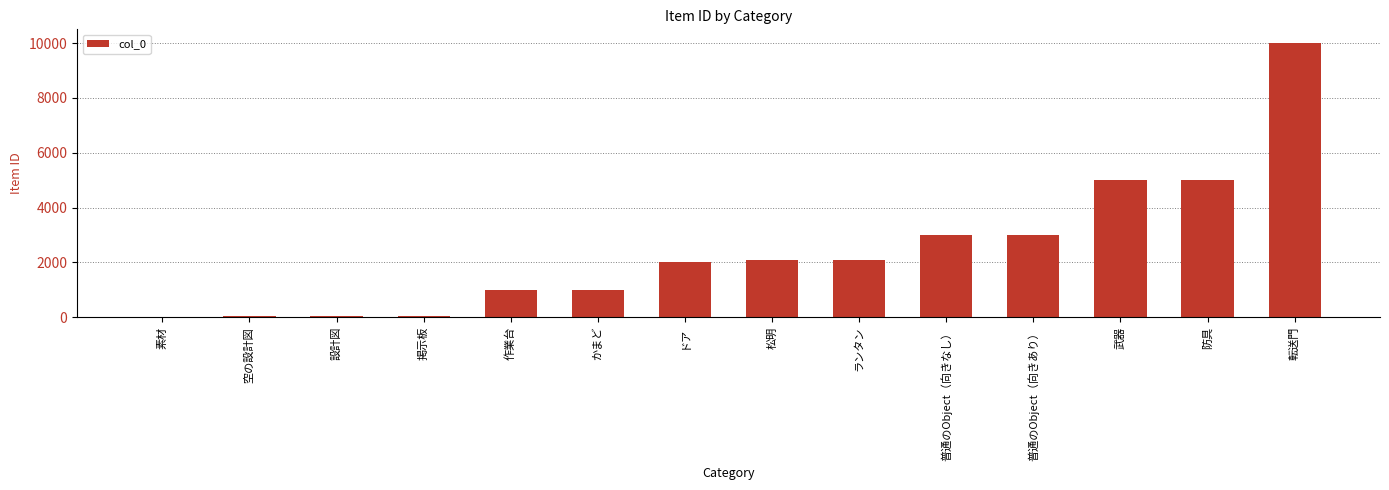

What is the change in value from 素材 to 普通のObject（向きあり）?

+2999